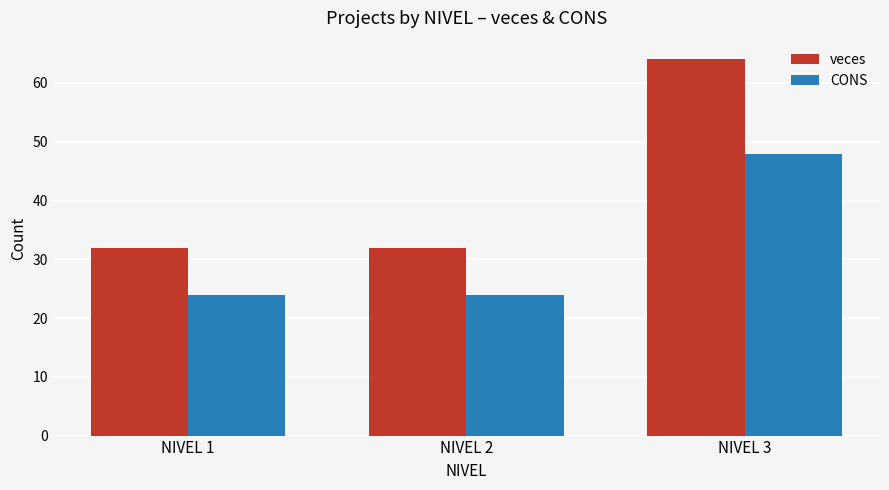

What is the difference between the highest and lowest values at NIVEL 2?

8